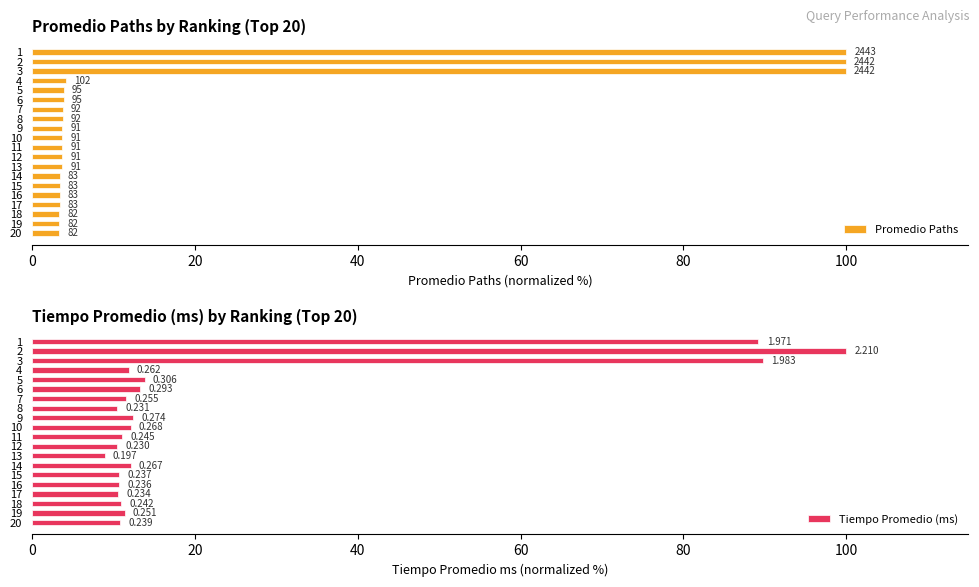

What is the difference between the highest and lowest values at 1?

10.8